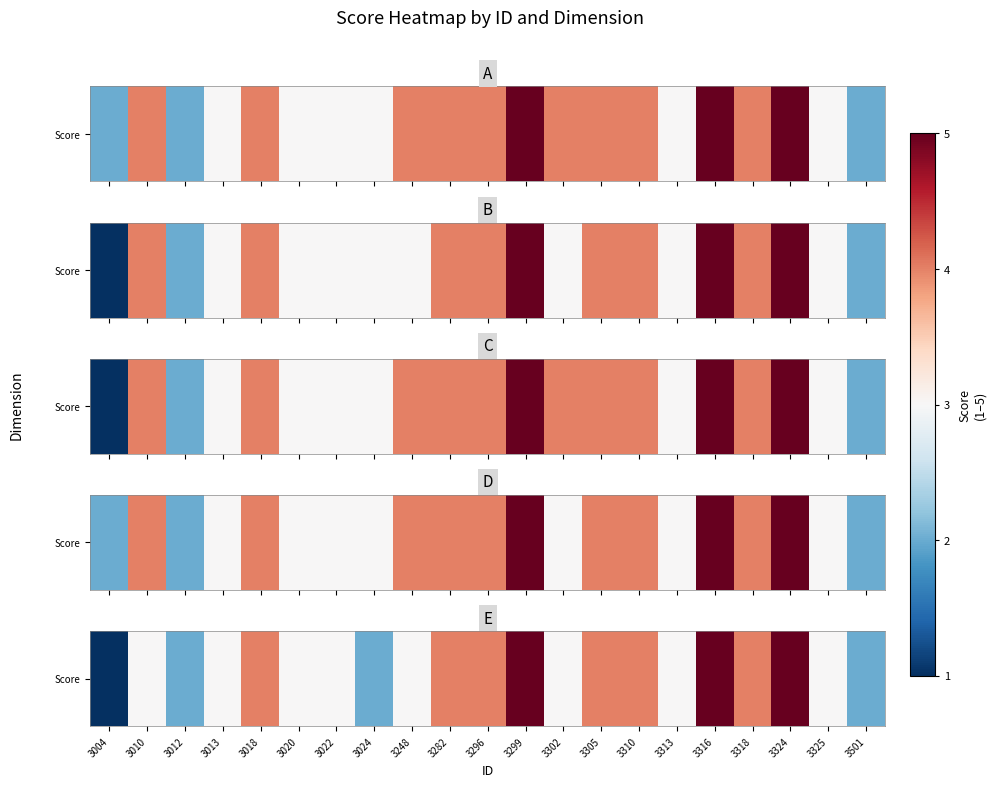

Where is the data nearest to the value 3?

3010